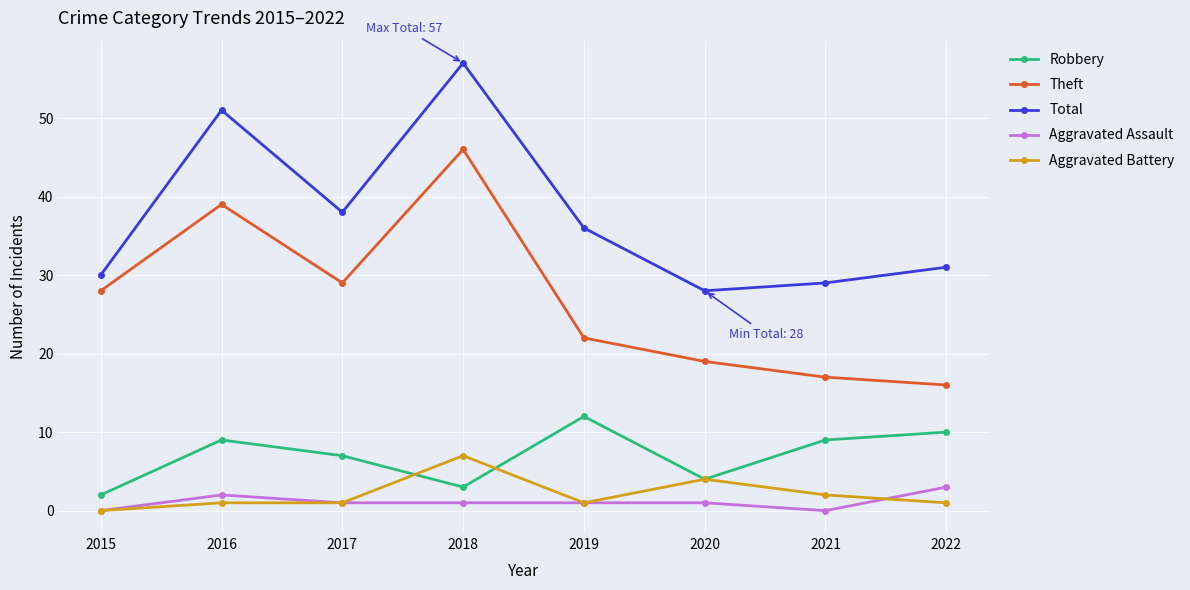

What is the value of the Theft point at the 6th from the left?

19